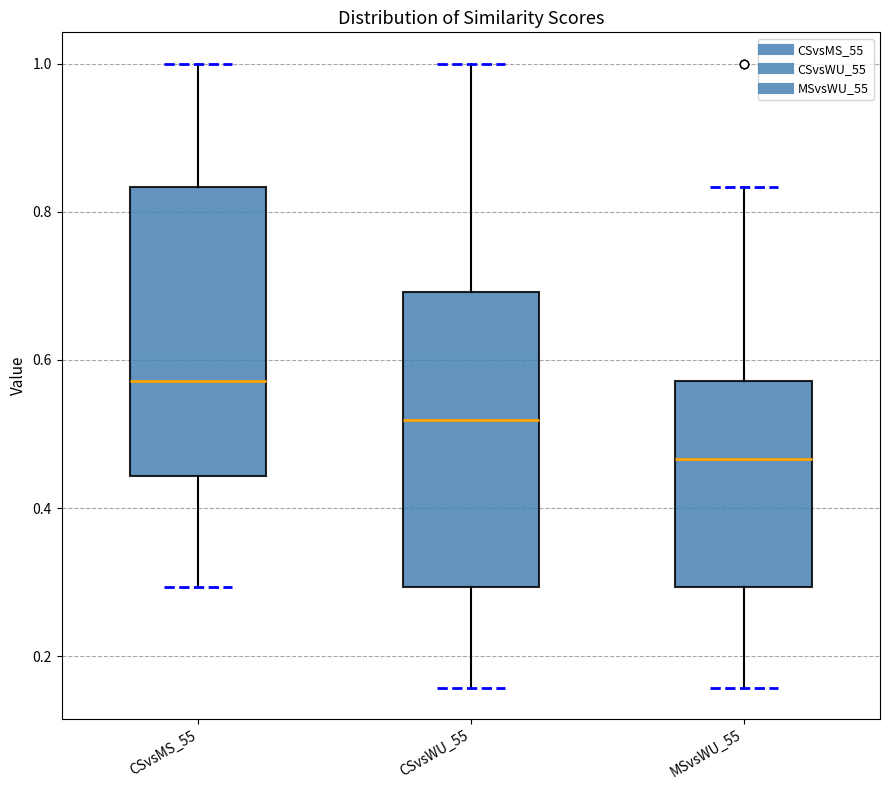

Reading left to right, transcribe this box plot: for each box, give where its median line is, the range the box spans, and where its two whiskers end, as read against the y-axis. The values are not printed on the chart, so give them approximately, as read against the axis.

CSvsMS_55: median 0.58, box 0.44 to 0.84, whiskers 0.30 to 1.00
CSvsWU_55: median 0.52, box 0.30 to 0.70, whiskers 0.16 to 1.00
MSvsWU_55: median 0.46, box 0.30 to 0.58, whiskers 0.16 to 0.84